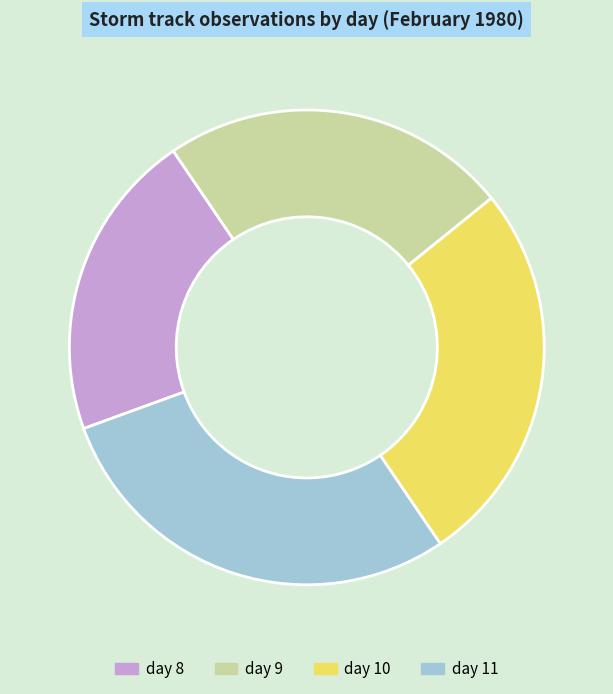

Do day 8 and day 10 together represent more than half of the pie?

No